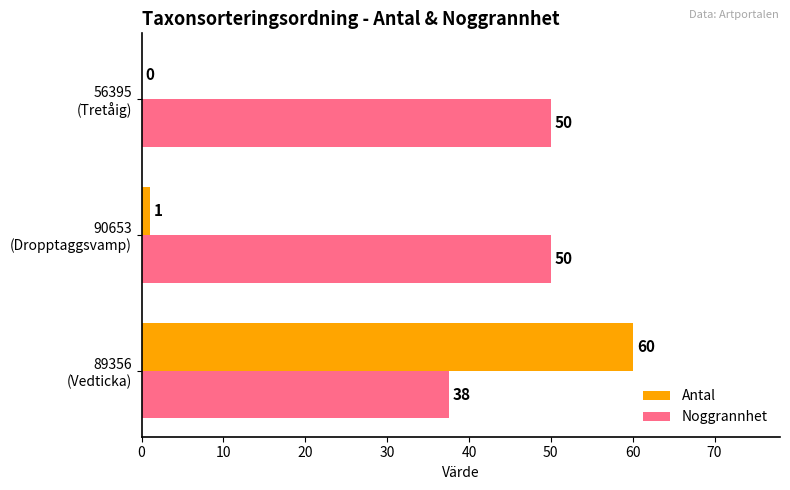

Which series has the largest total across all categories?

Noggrannhet